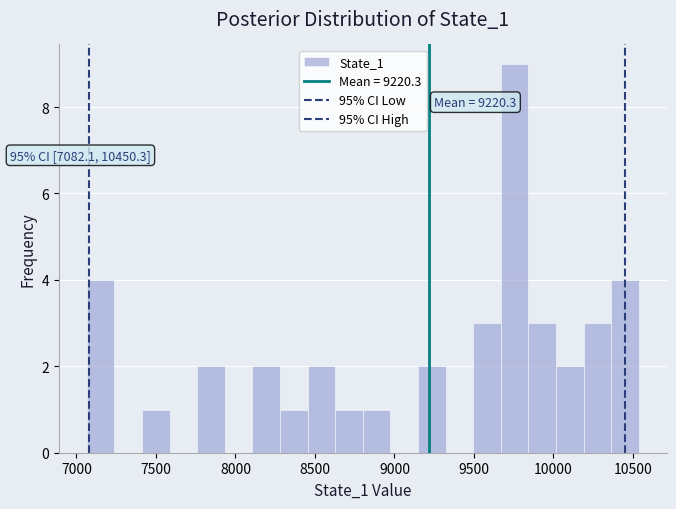

Read against the x-axis, roughly where is the centre of the tallest bar?

9750